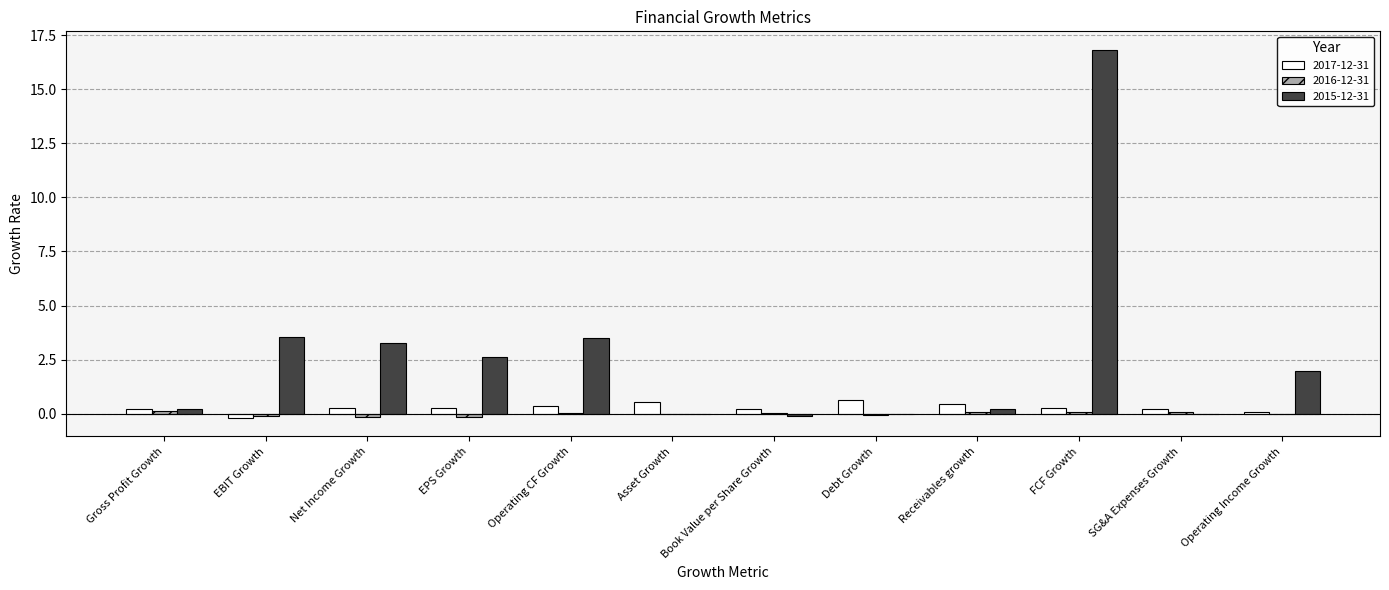

Where does the 2015-12-31 series first go above 1?

EBIT Growth